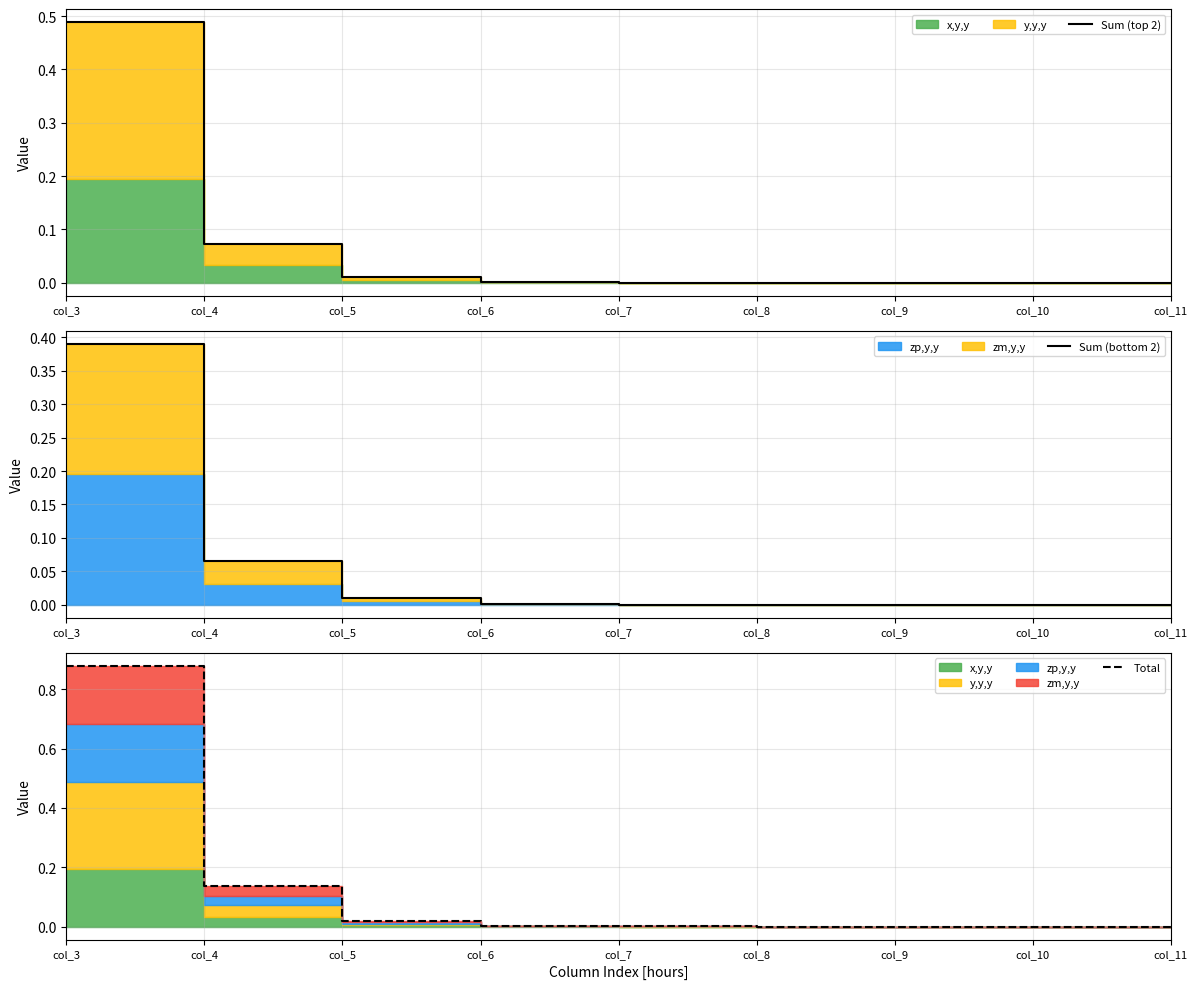

Which series has the largest total across all categories?

Total